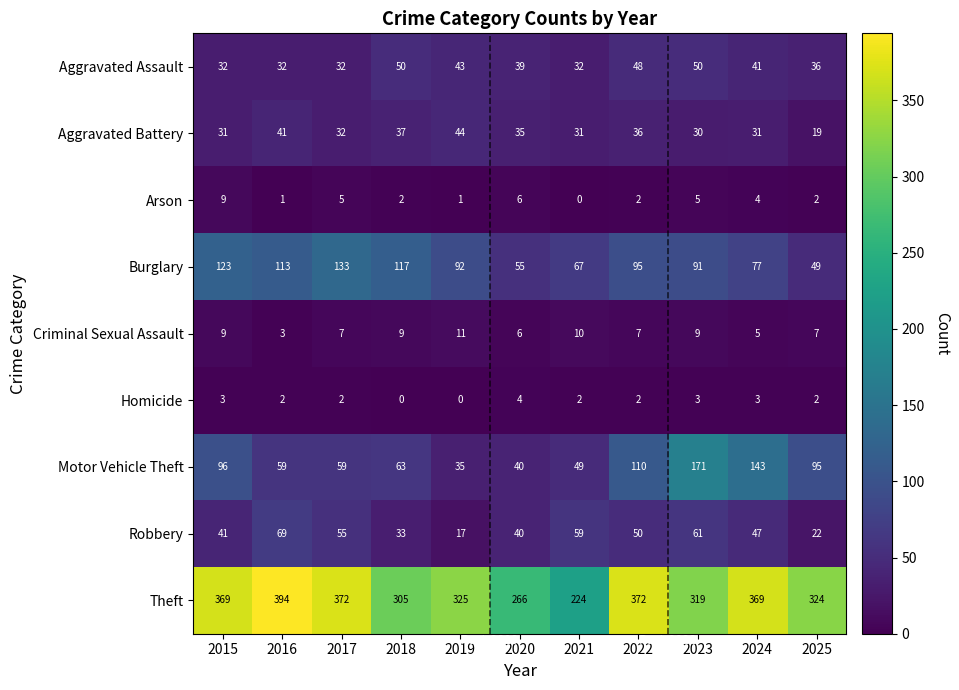

At 2024, list the series in order from largest to smallest.

Theft, Motor Vehicle Theft, Burglary, Robbery, Aggravated Assault, Aggravated Battery, Criminal Sexual Assault, Arson, Homicide